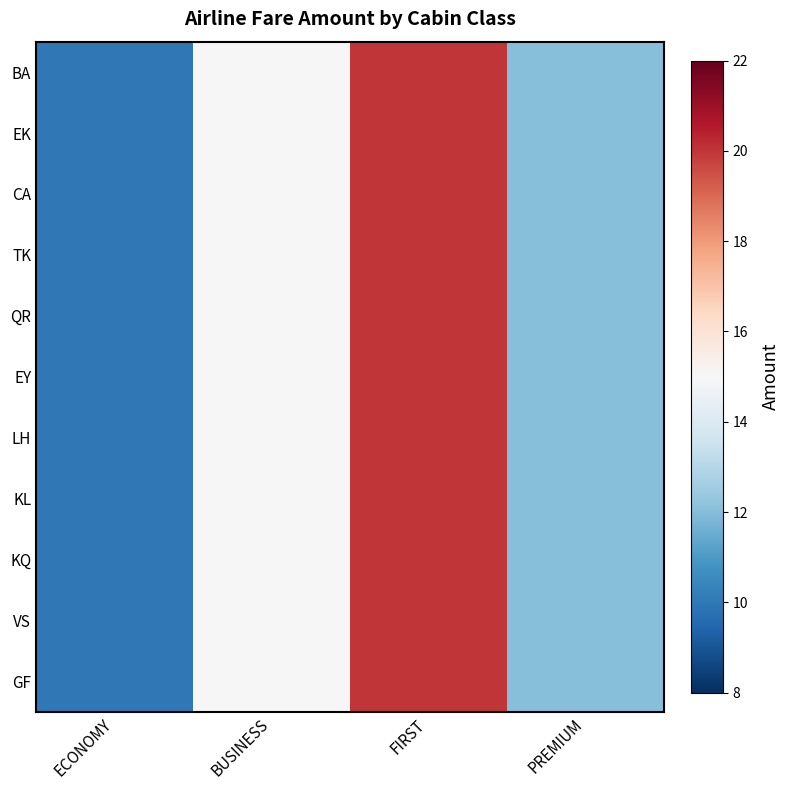

What is the total value across all series at ECONOMY?

110